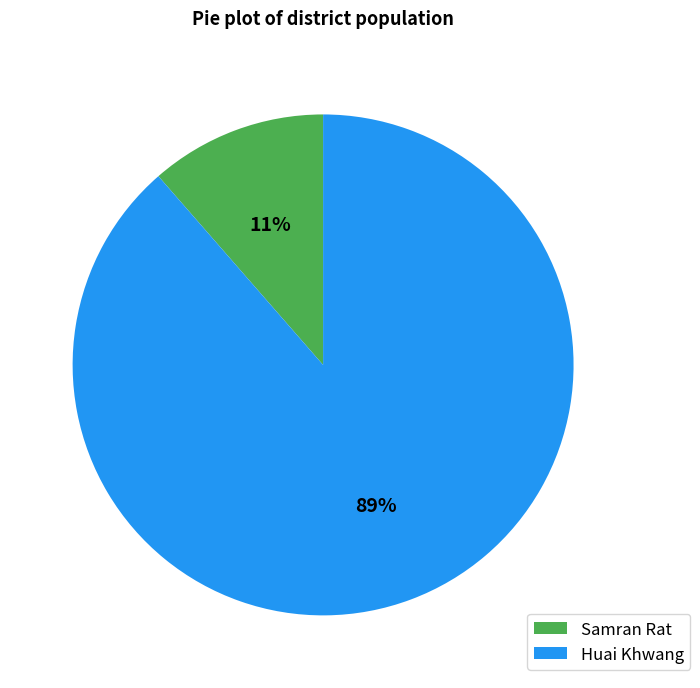

Rank the categories by value from highest to lowest.

Huai Khwang, Samran Rat